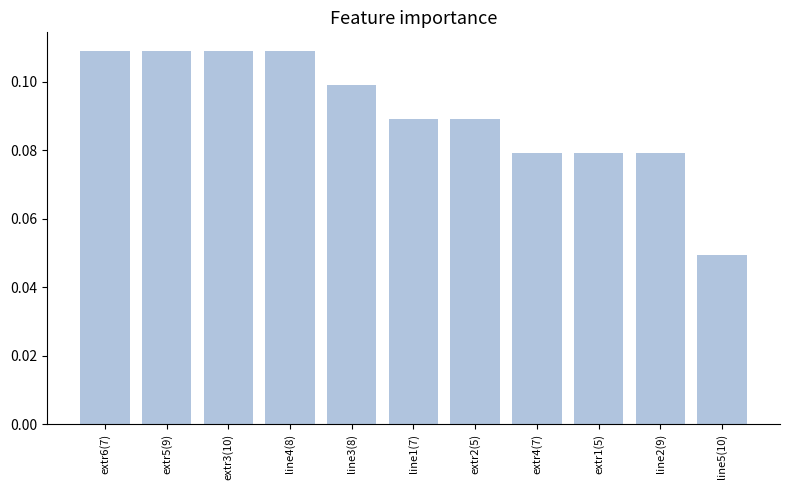

What position from the left is line3(8)?

5